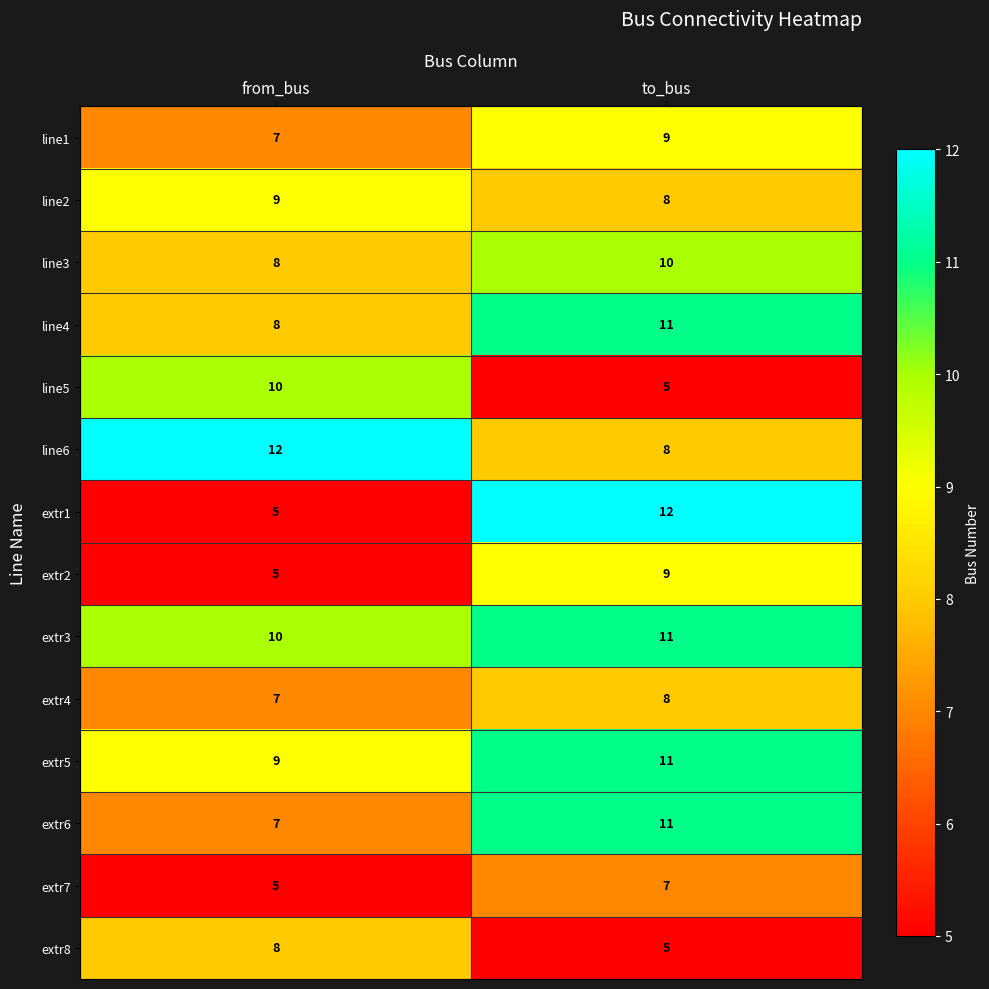

Is it true that extr6 equals 15 at to_bus?

False